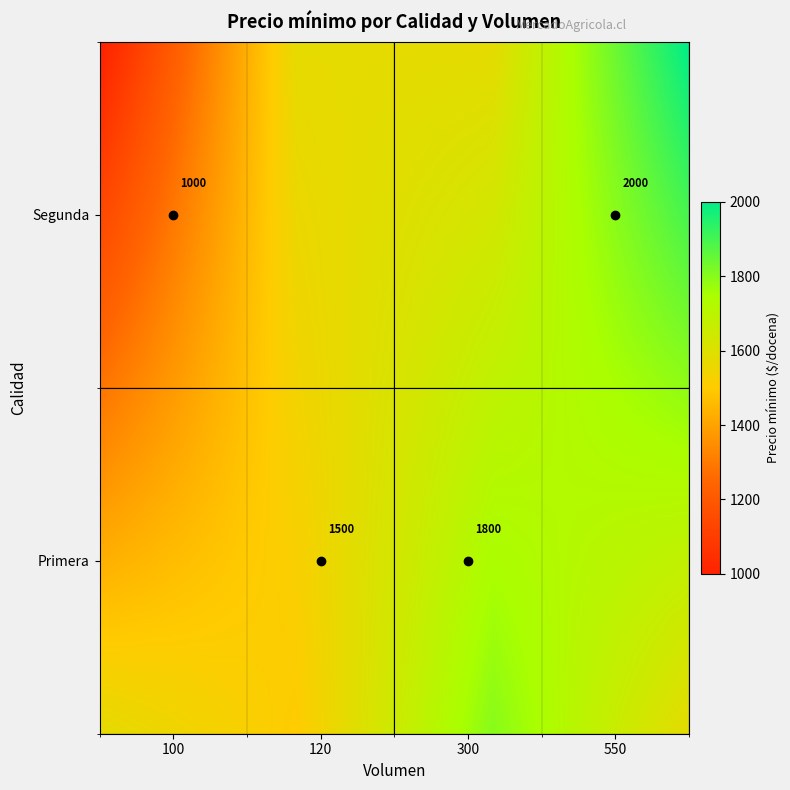

What is the minimum value shown in the chart?

1000